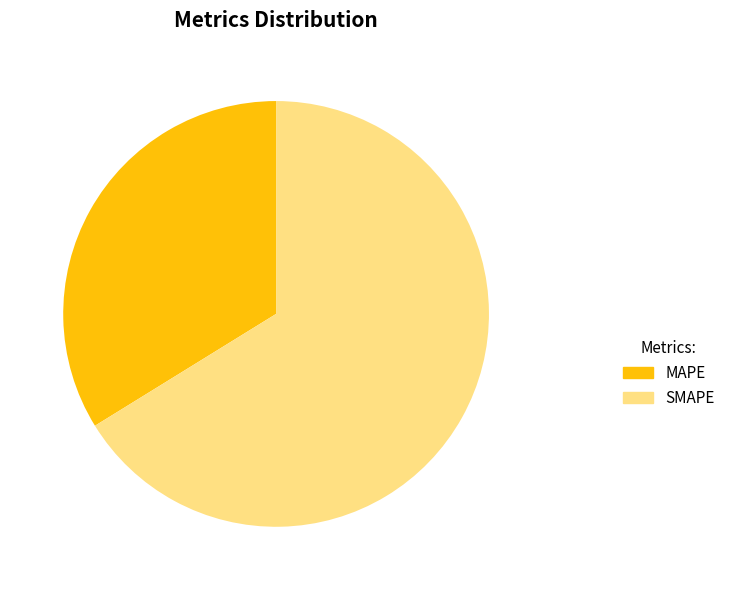

The SMAPE slice represents 77% of the pie. True or false?

False